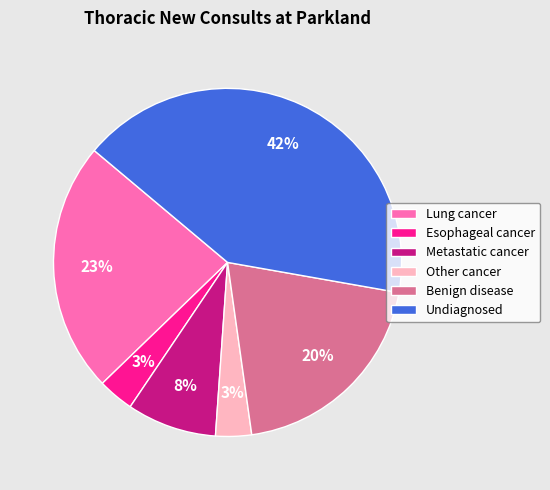

Does any single category account for the majority?

No